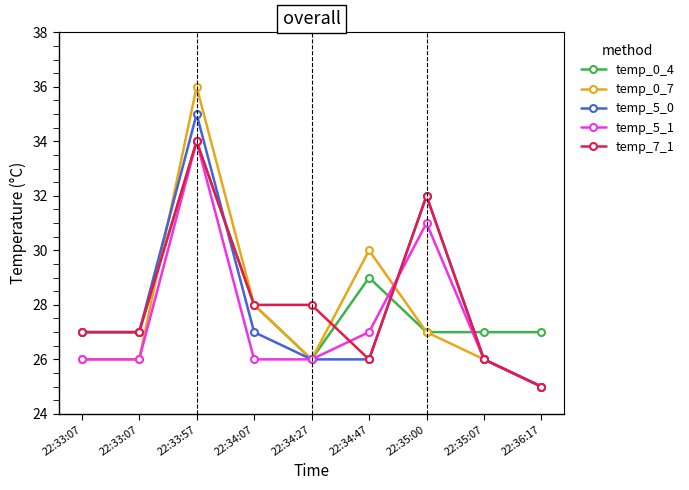

At which category does the chart reach its peak across all series?

22:33:57